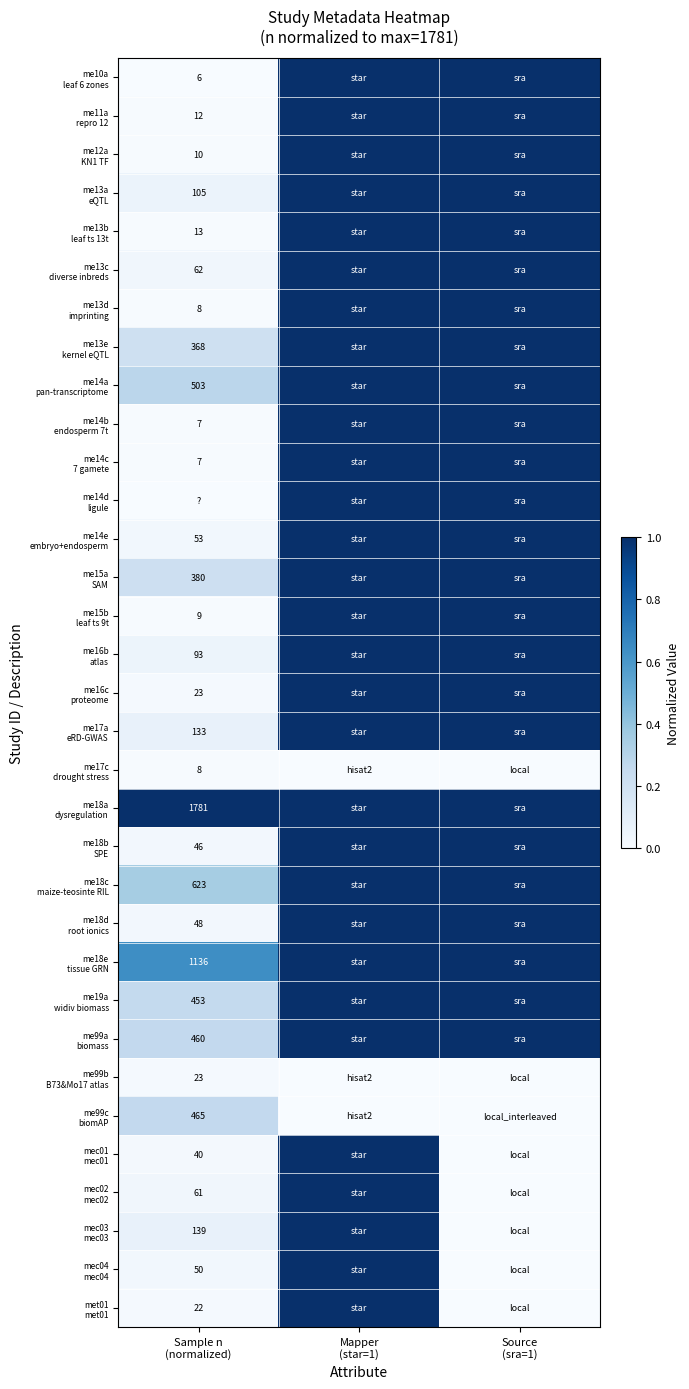

What is the total value across all series at Source
(sra=1)?

25.0